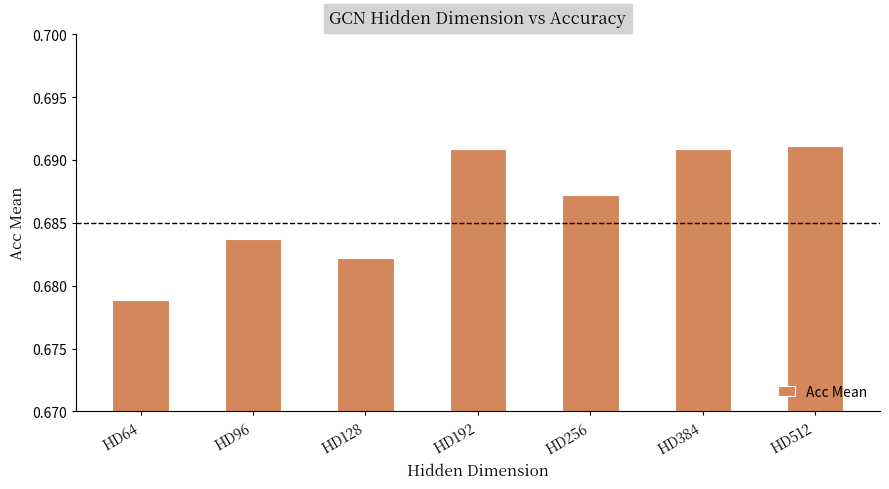

At which label is the value closest to 0?

HD64